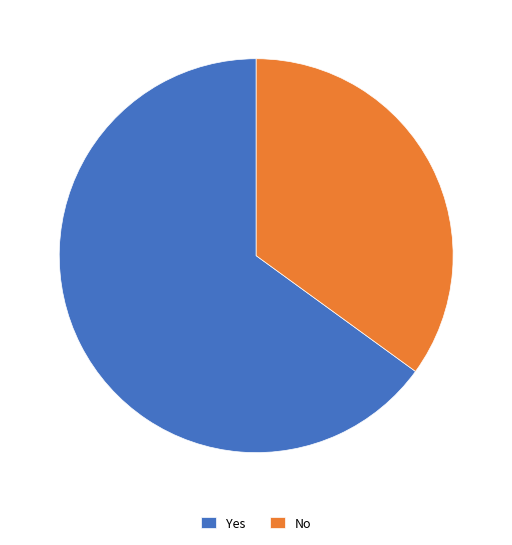

Between Yes and No, which is larger?

Yes